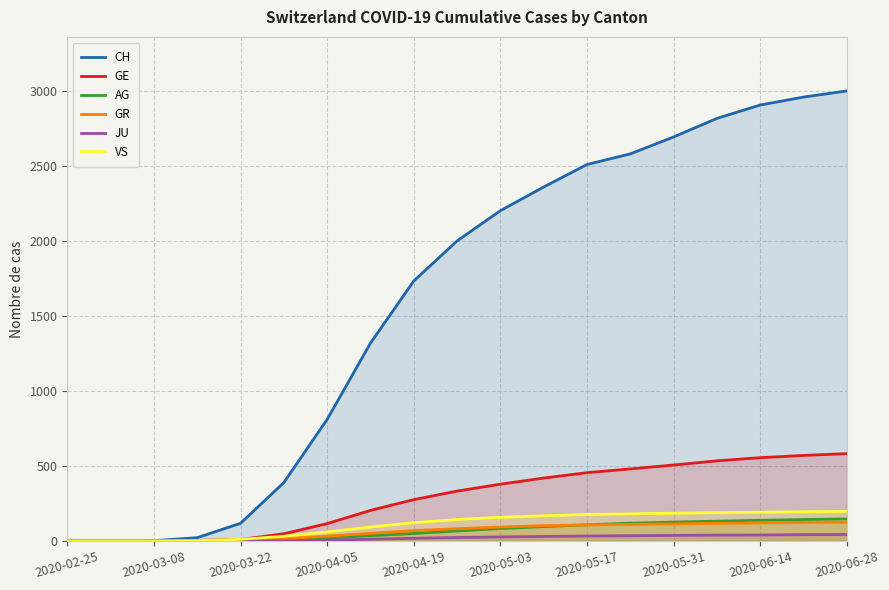

True or false: AG has a value of 119 at 13.

True